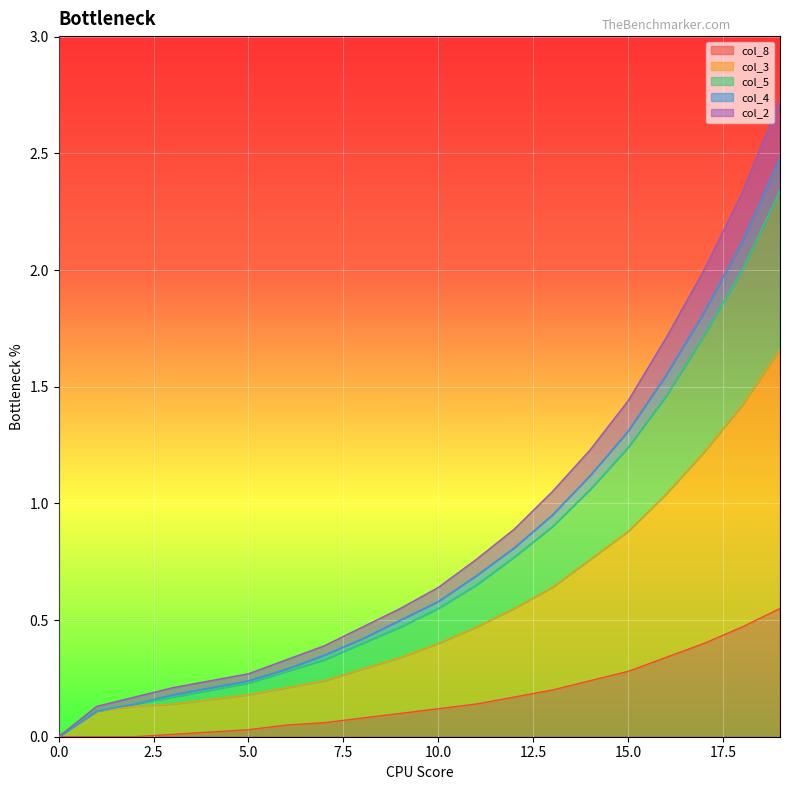

True or false: col_8 and col_3 cross at least once.

False